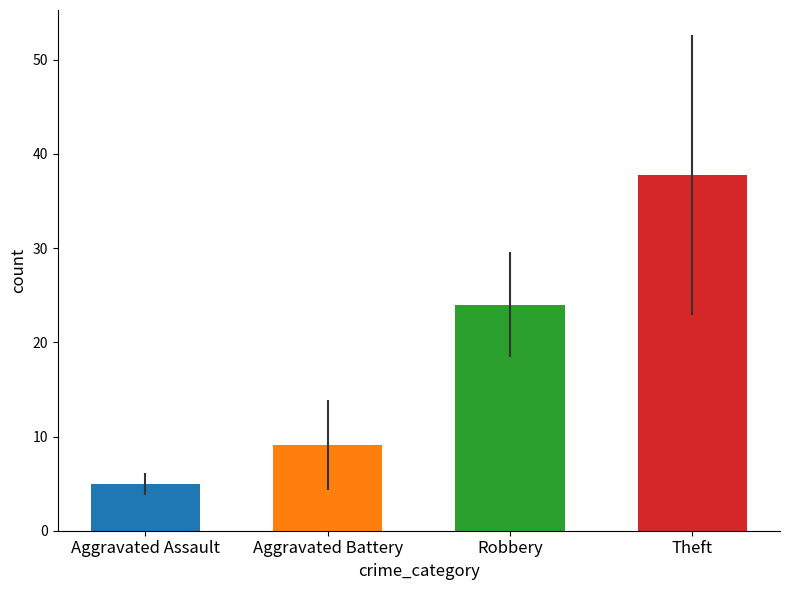

At which label is the value closest to 21?

Robbery